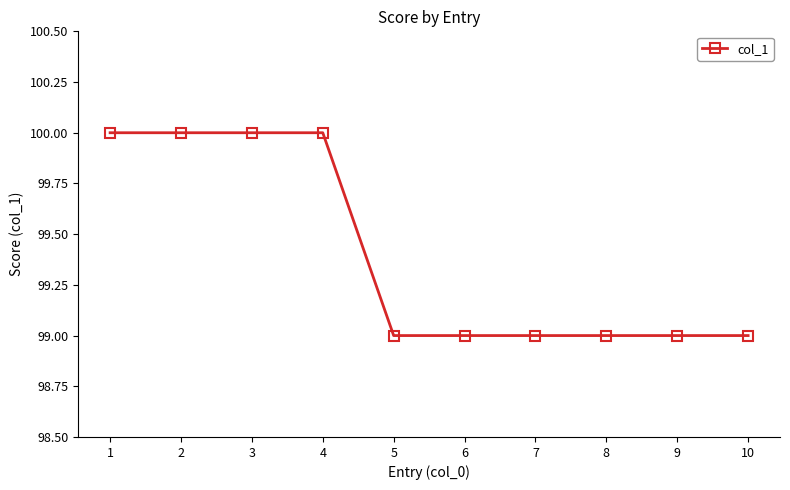

What is the value of the 5th point from the left?

99